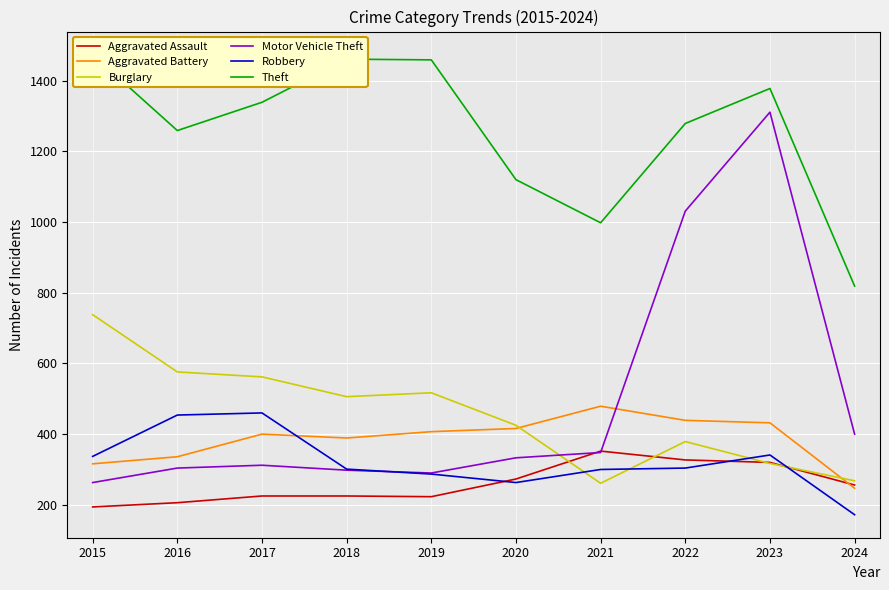

Is the value of Motor Vehicle Theft at 2016 greater than the value of Aggravated Assault at 2015?

Yes